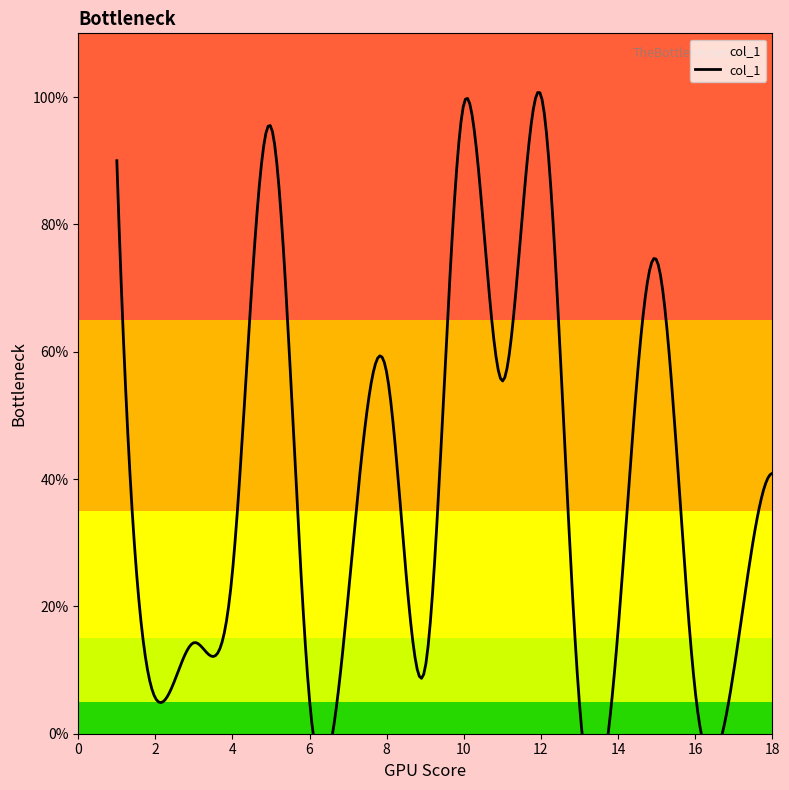

Which has a higher value, 15 or 9?

15